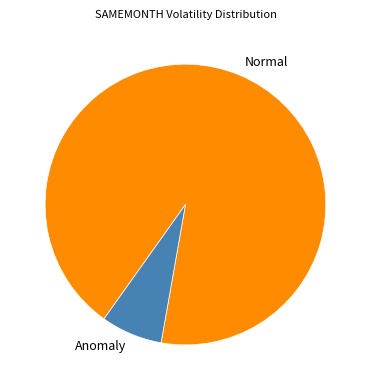

Does Normal account for over 50% of the chart?

Yes